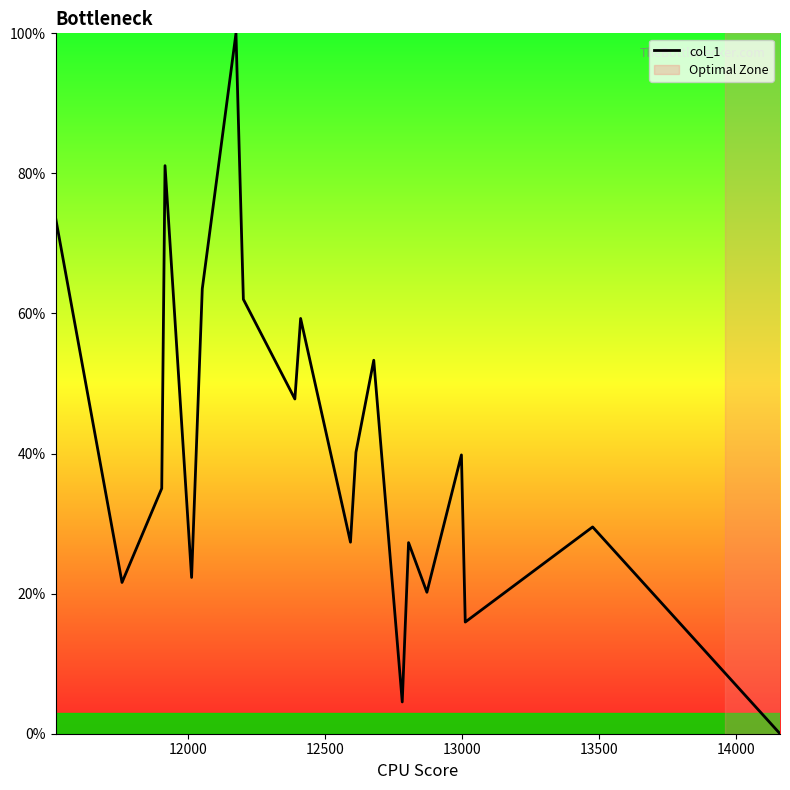

What is the maximum value shown in the chart?

100.0